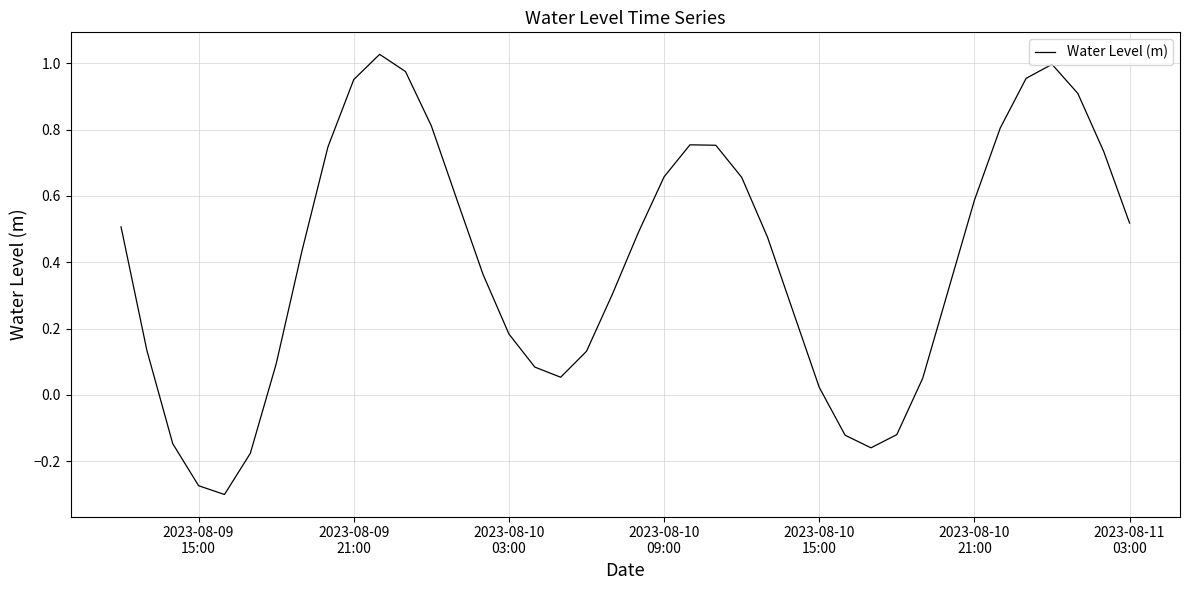

What is the difference between the maximum and minimum values?

1.3